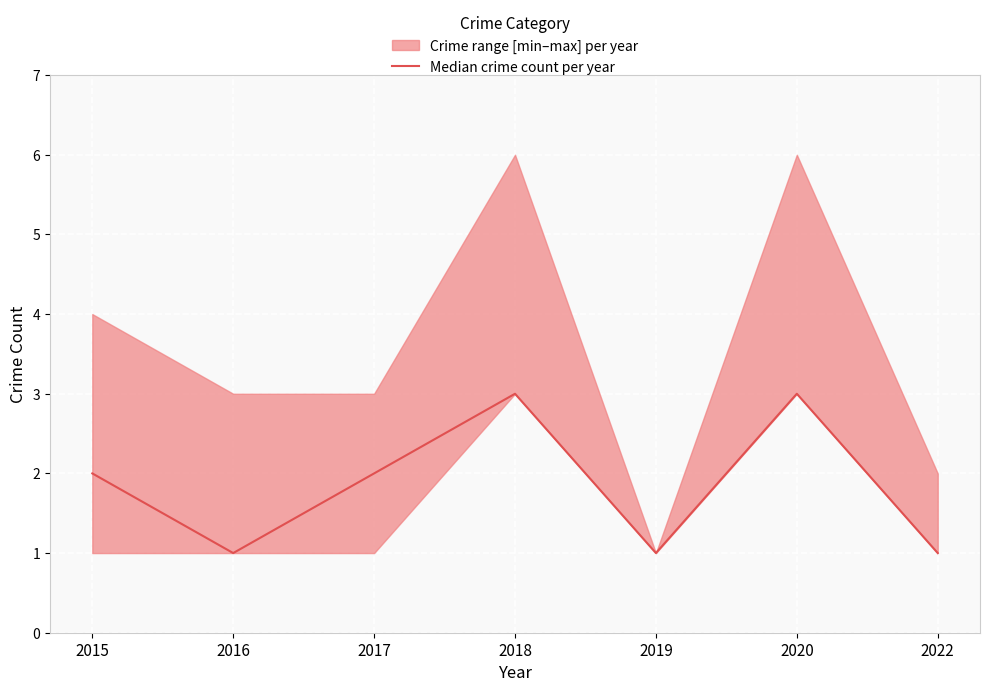

What is the smallest value displayed?

1